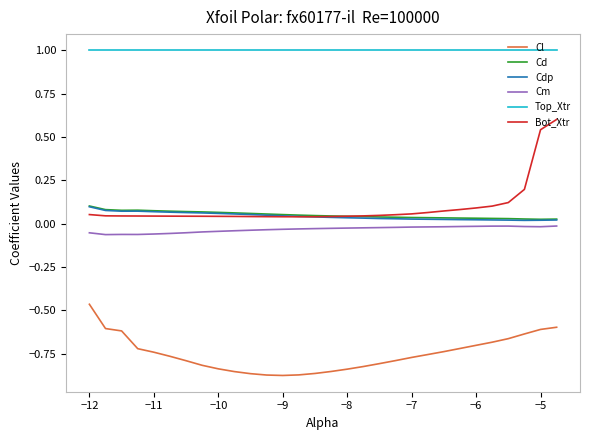

What is the greatest value displayed?

1.0